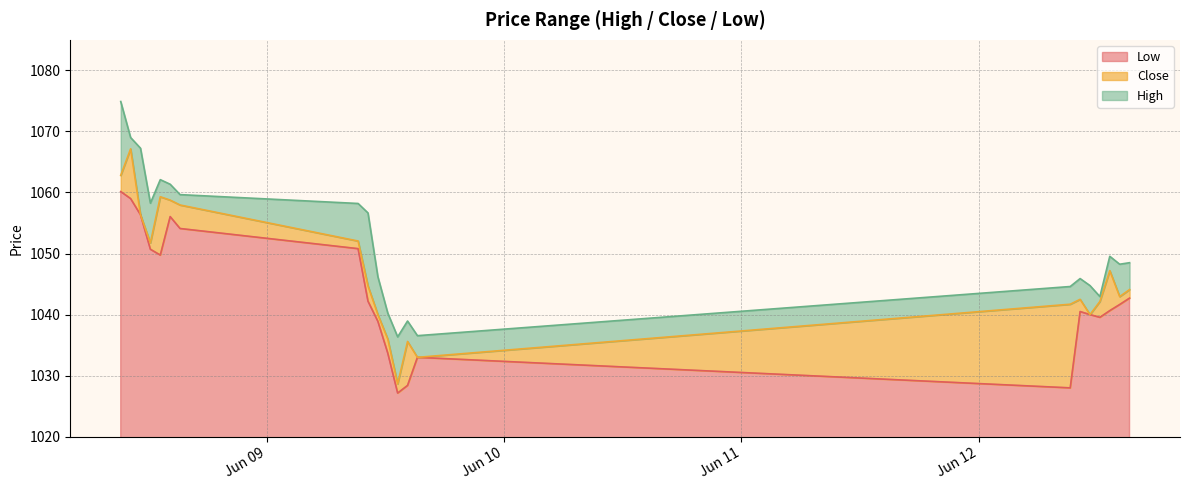

What are all the series names shown in the legend?

Low, Close, High